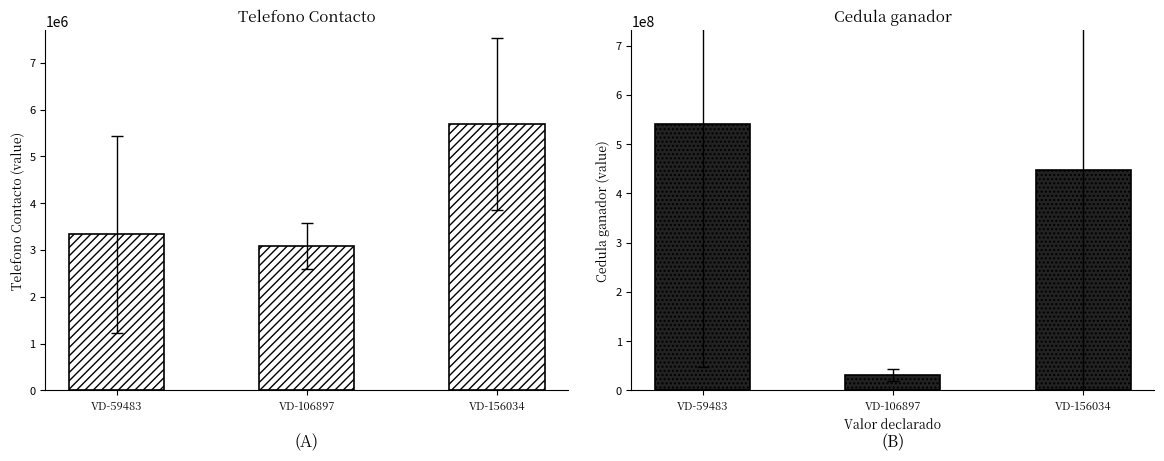

Rank the series by their average value, from highest to lowest.

Cedula ganador, Telefono Contacto